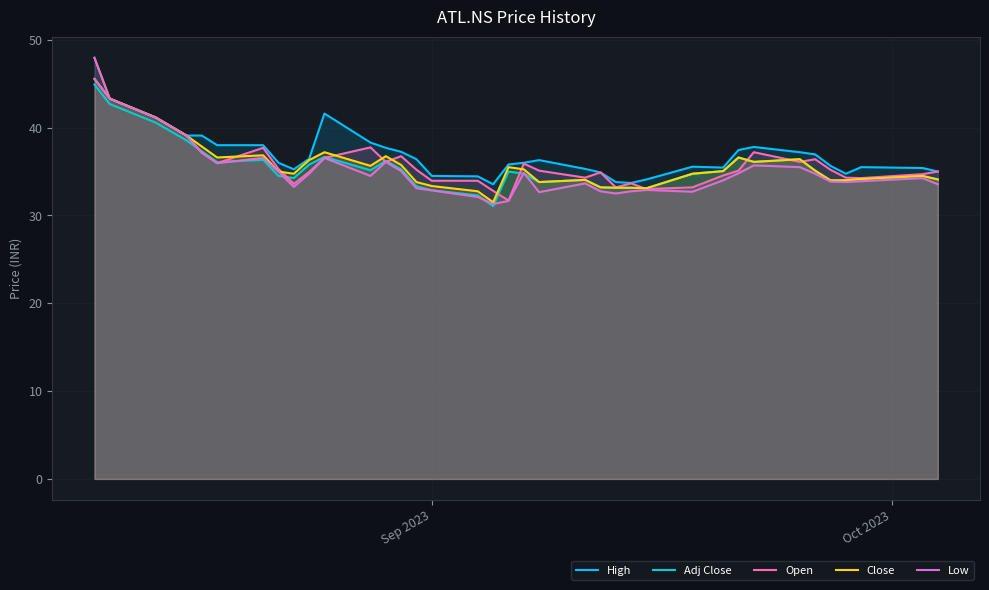

How many series are shown in this chart?

5